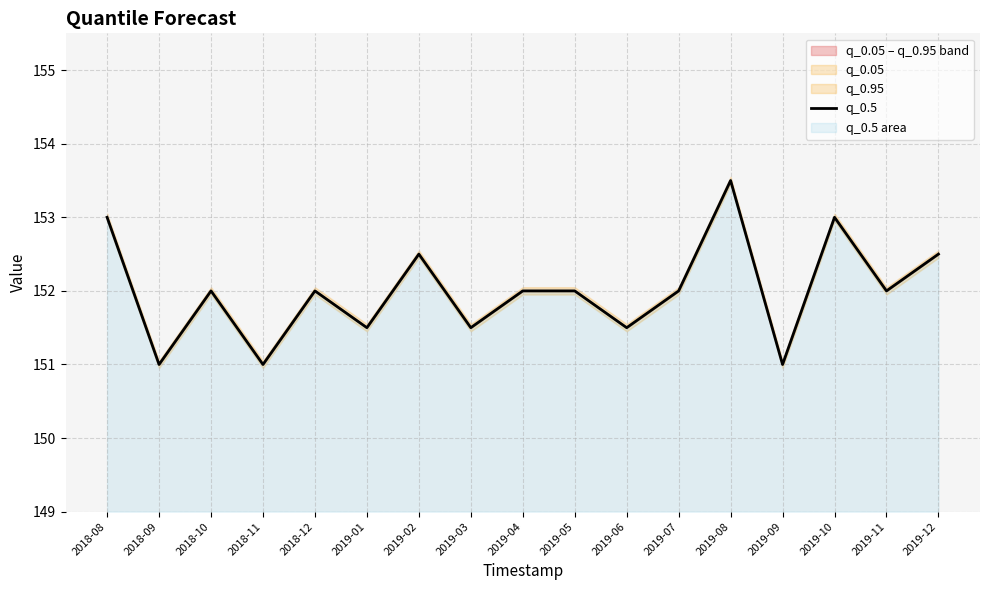

What is the value of the 1st point from the left?

153.0